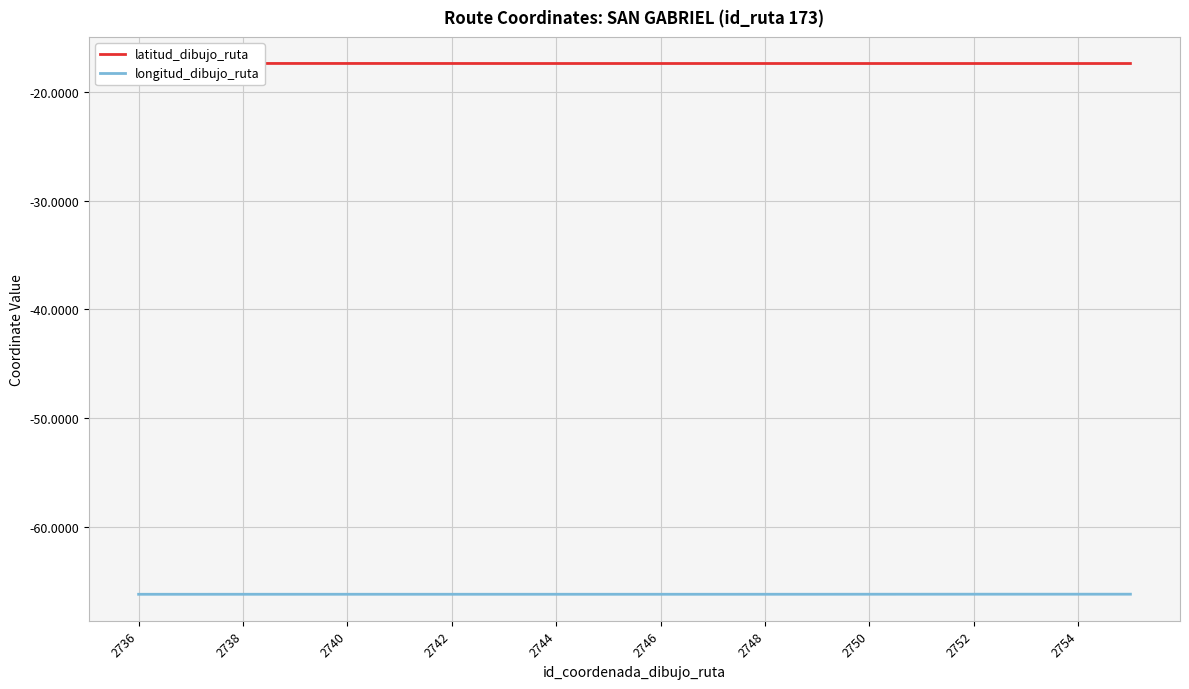

Is it true that longitud_dibujo_ruta equals -45.6 at 2738?

False